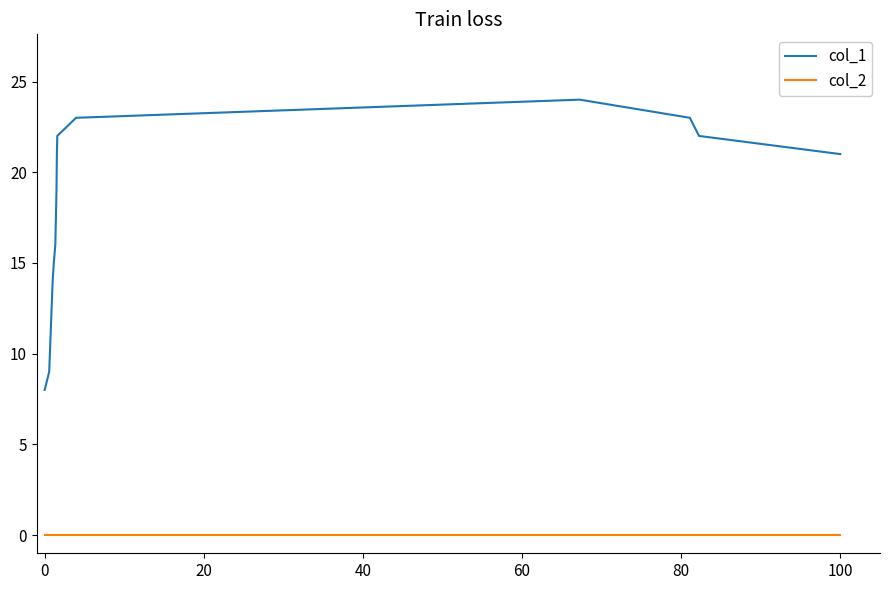

Which series has the largest total across all categories?

col_1